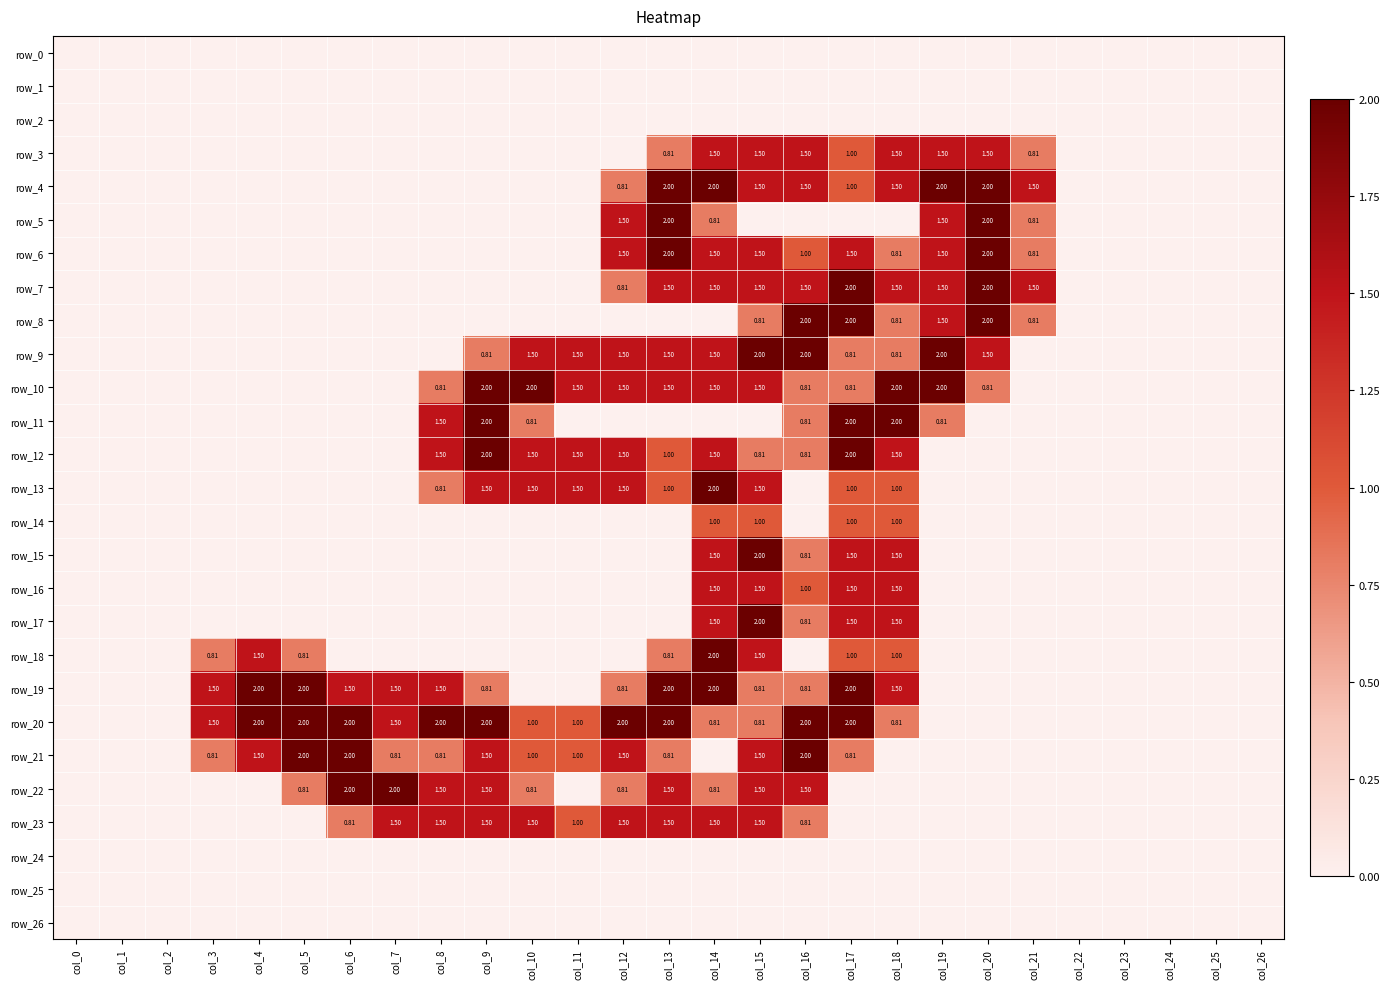

What is the difference between the maximum and minimum values in the row_20 series?

2.0